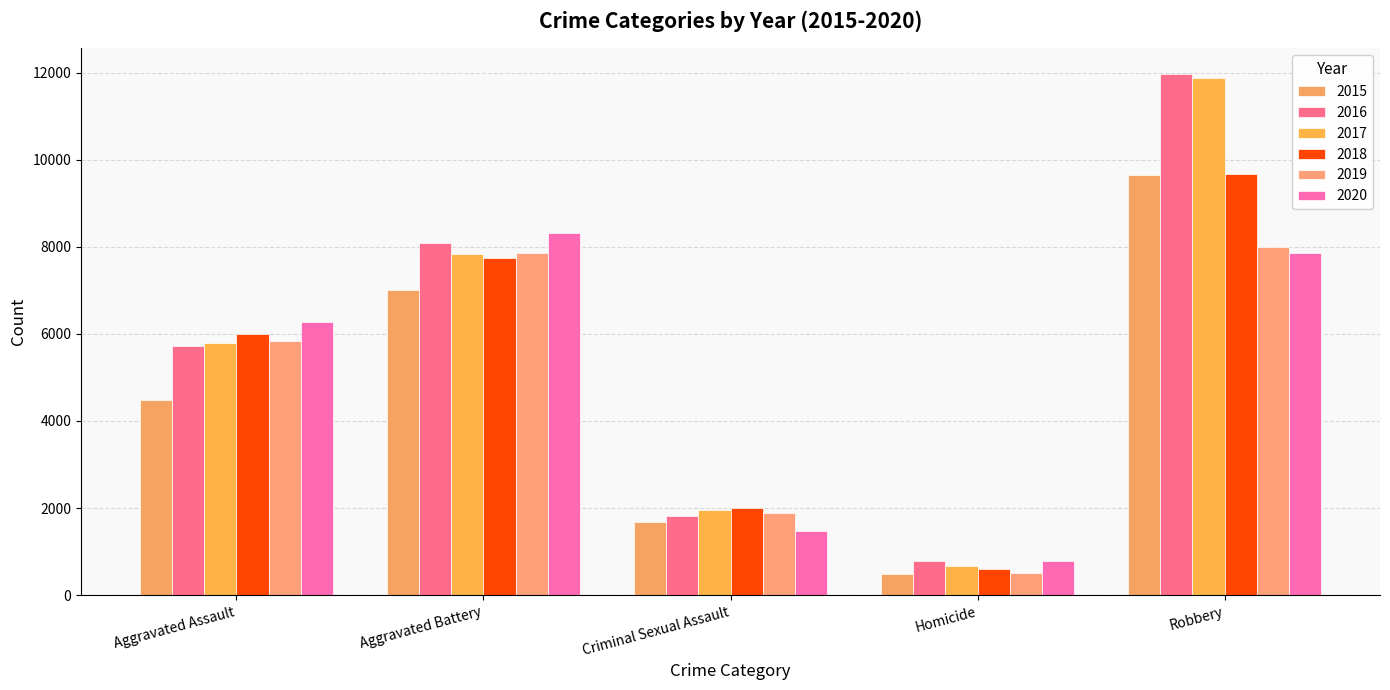

Are the bars horizontal?

No